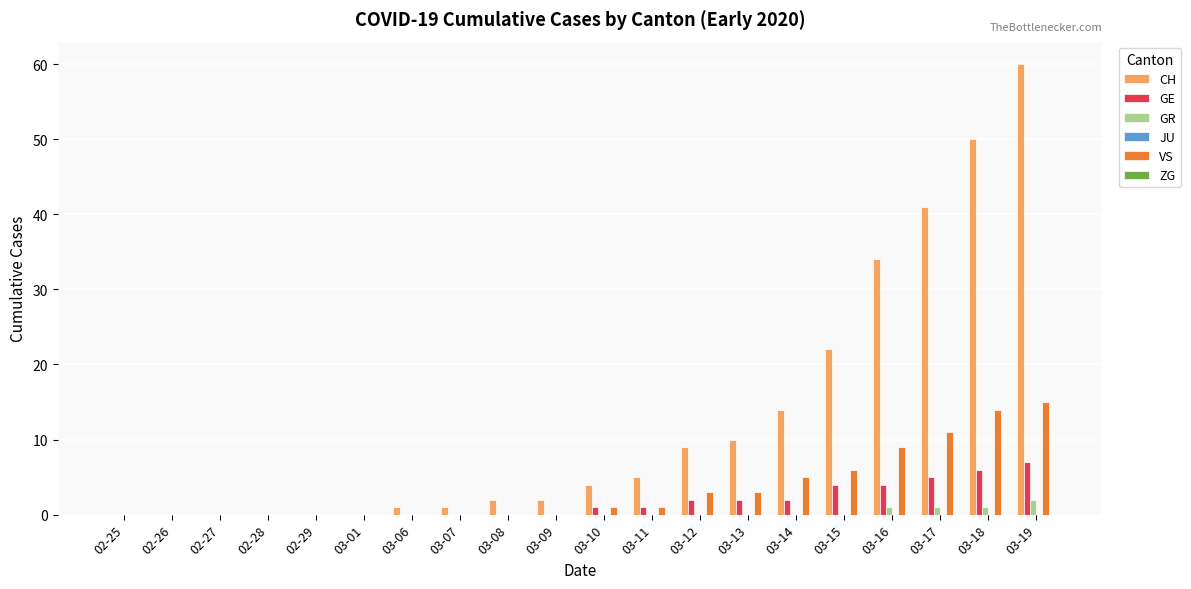

How many distinct data groups are displayed?

4